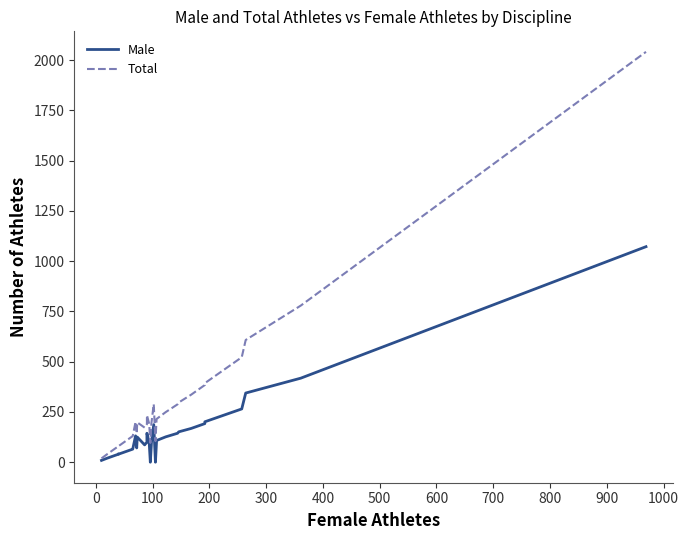

What is the greatest value displayed?

2041